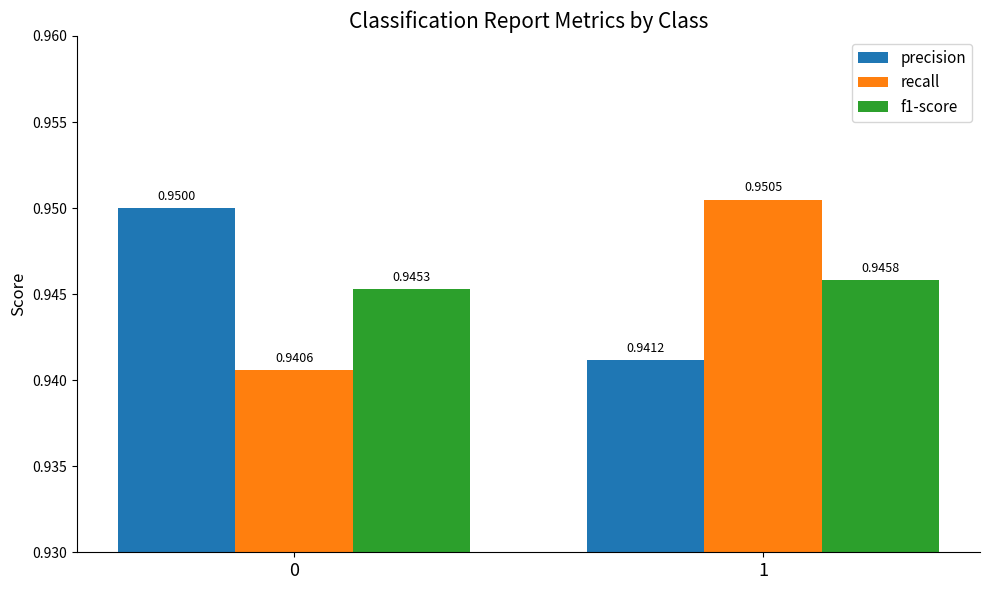

What is the sum of all recall values?

1.9